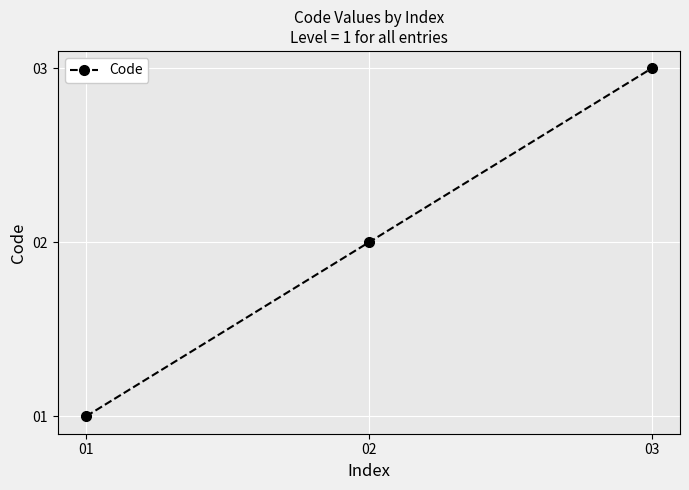

Which category has the lowest value across all series?

01